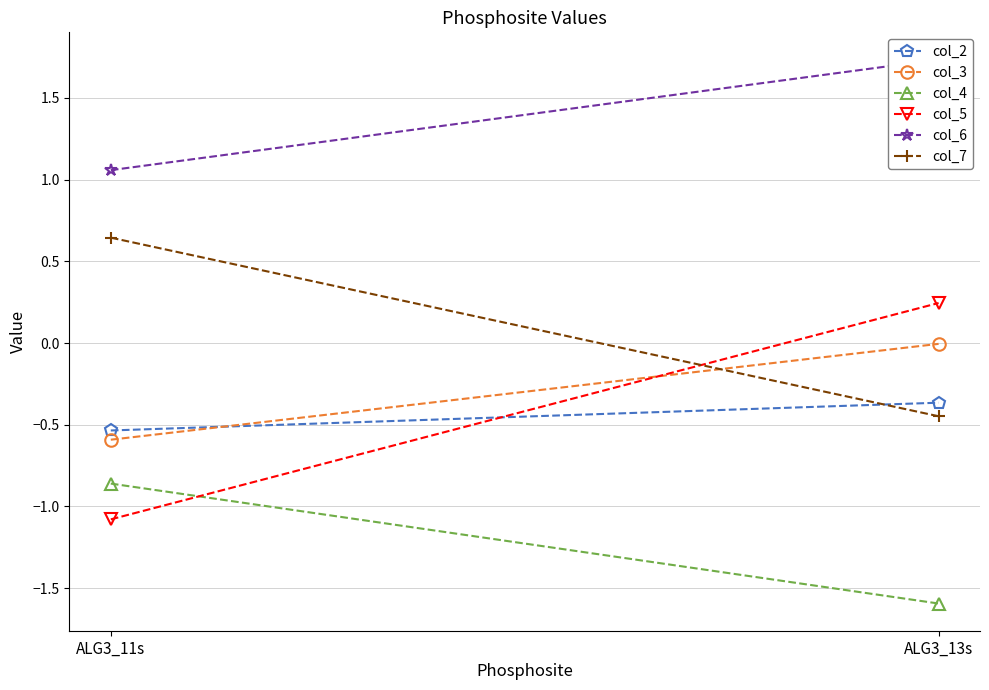

How many lines are shown in the chart?

6